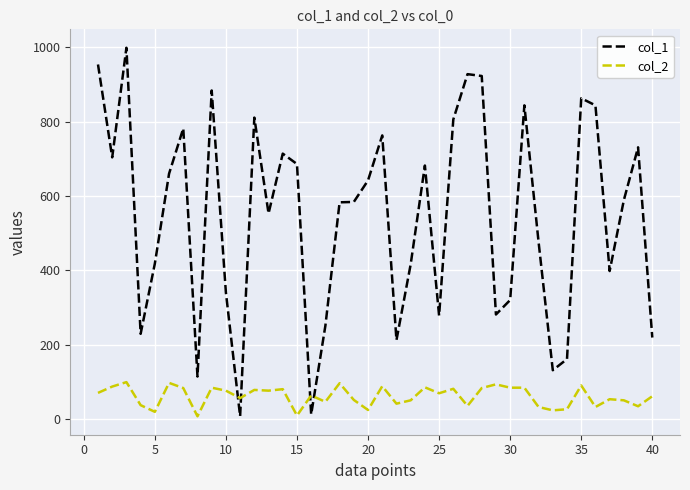

What is the average value of the col_2 series?

61